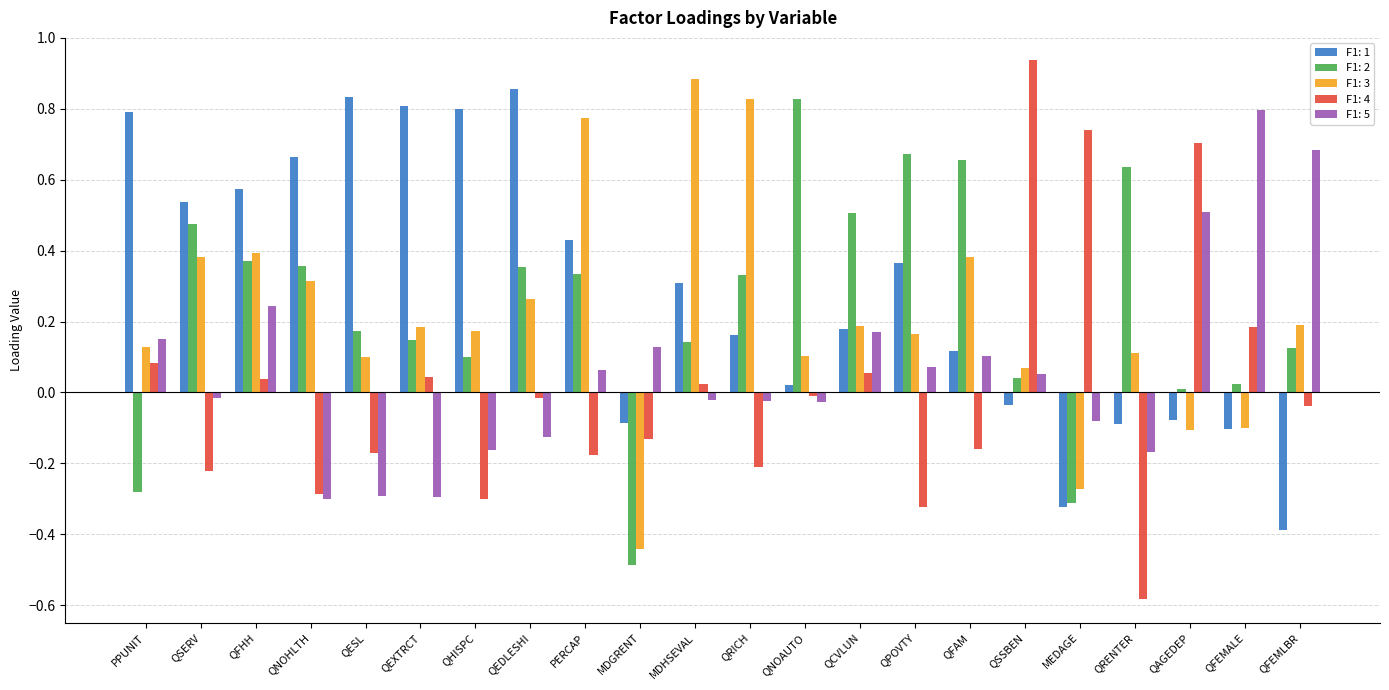

At which label does F1: 3 reach its minimum?

MDGRENT